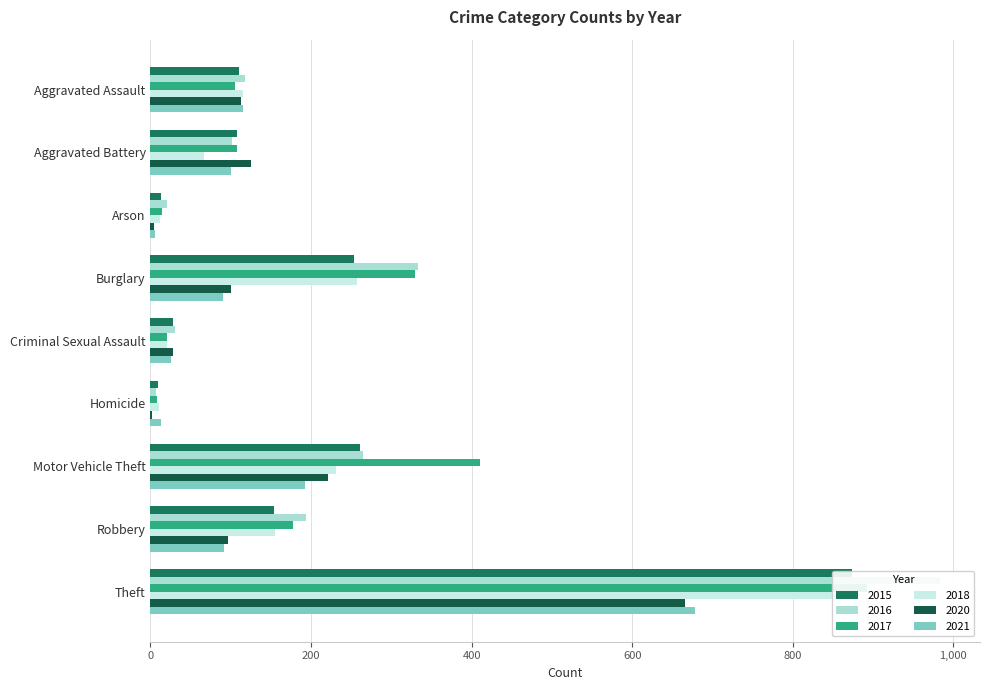

What is the value of the 2016 bar at the 8th from the left?

194